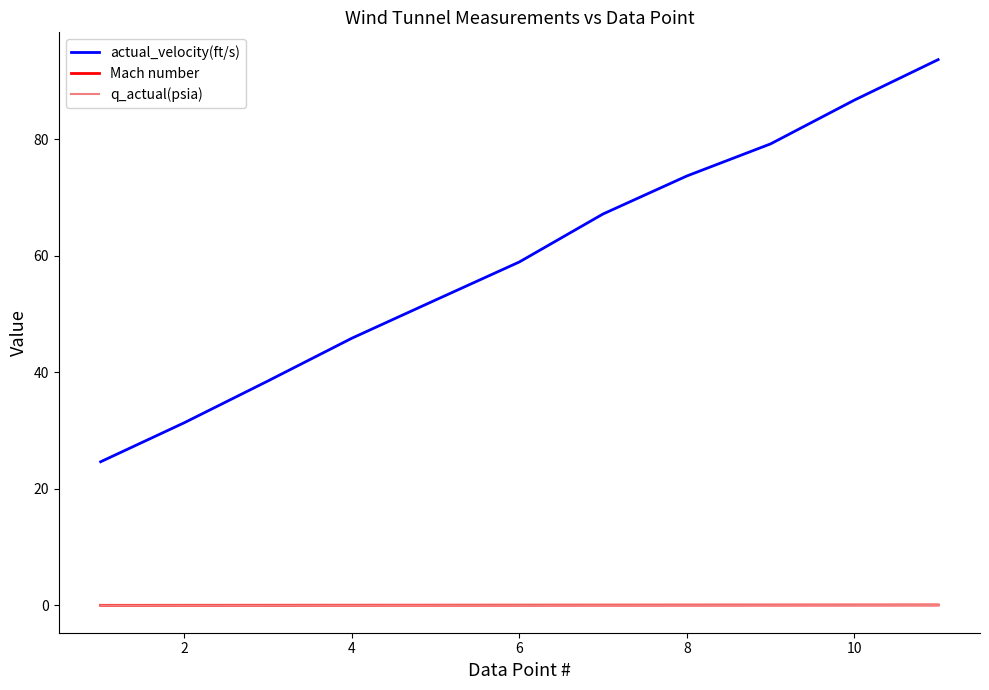

What is the greatest value displayed?

93.7